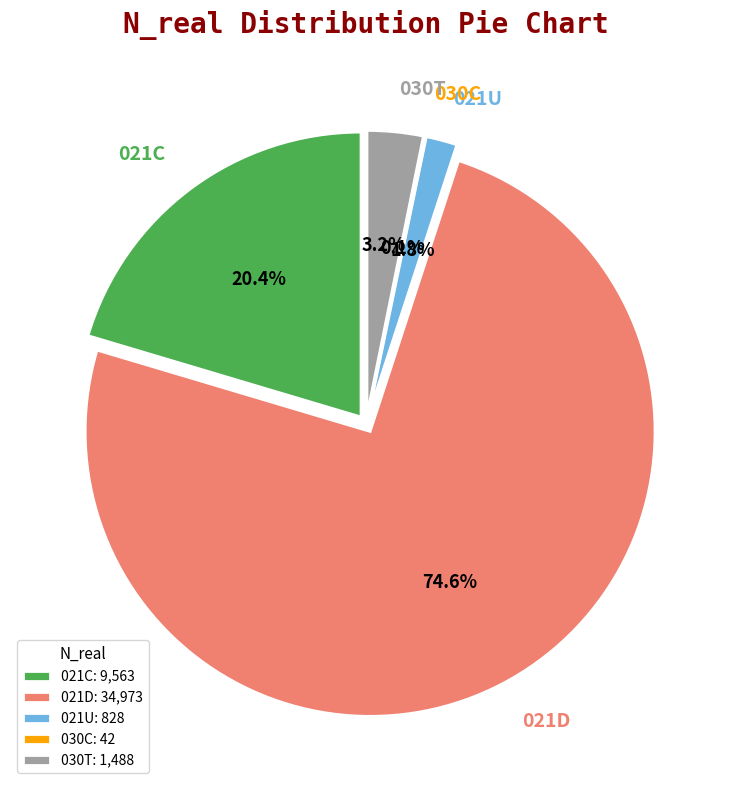

Is it true that 021D is 75% of the pie?

True